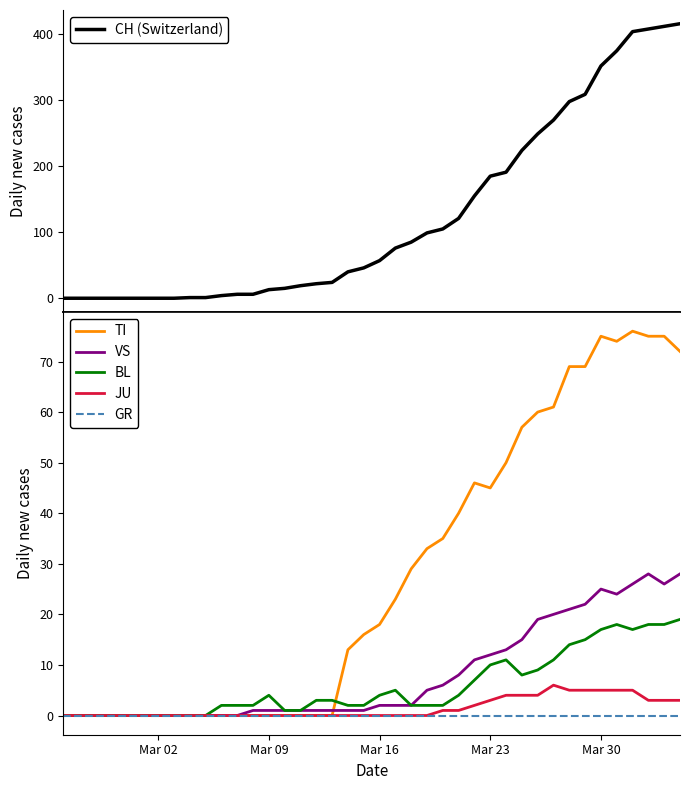

How many series are shown in this chart?

6